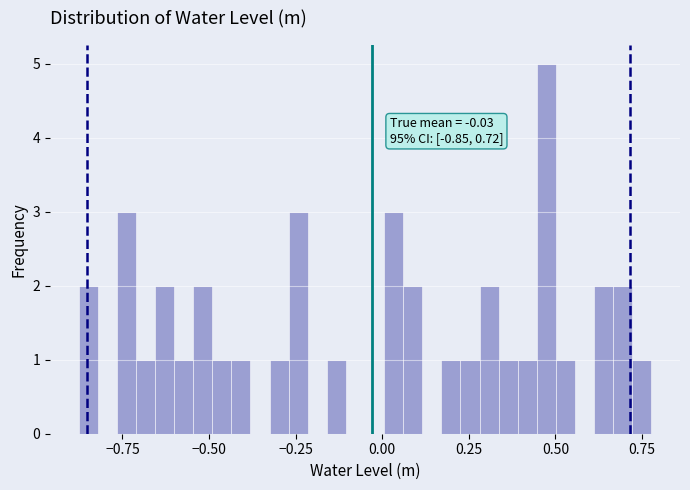

Read against the x-axis, roughly where is the centre of the tallest bar?

0.45